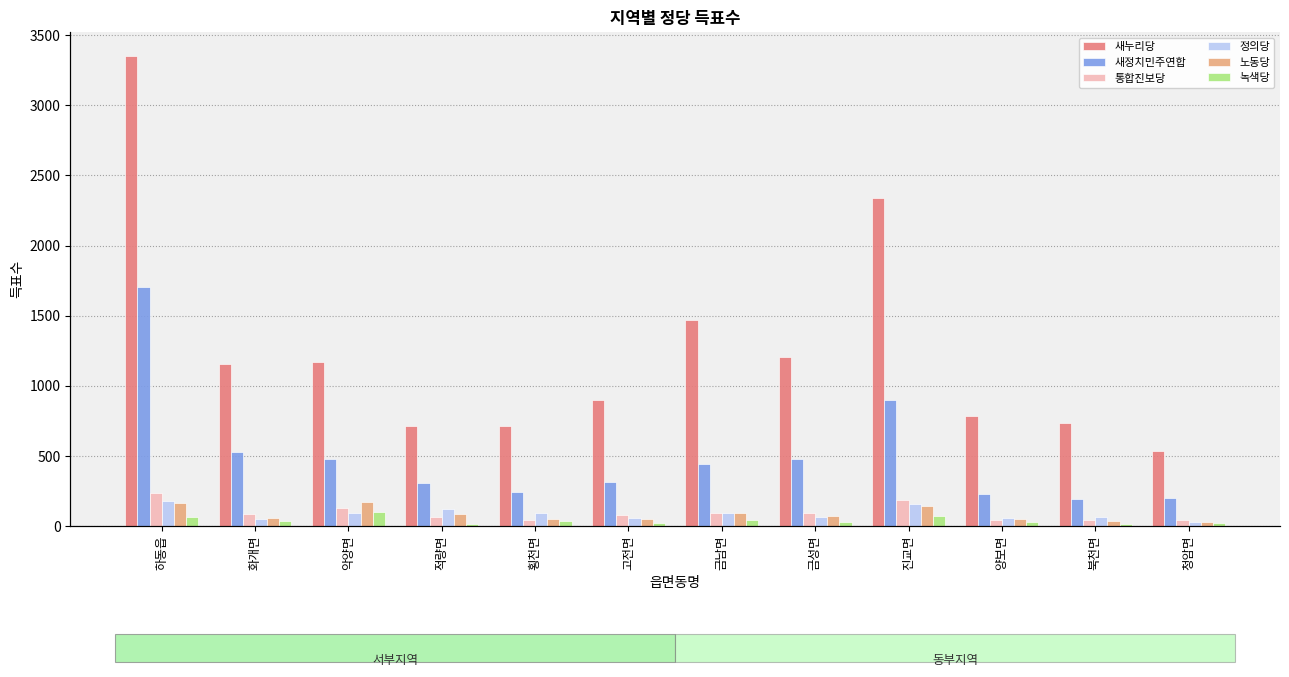

At which label is 노동당 closest to 99?

금남면